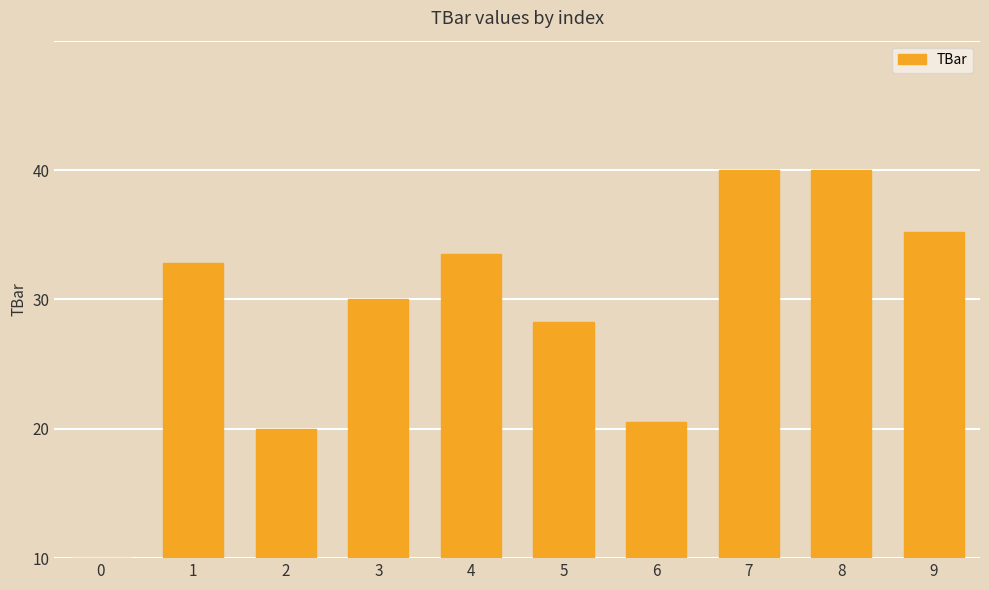

The value at 9 is 34.3. True or false?

False